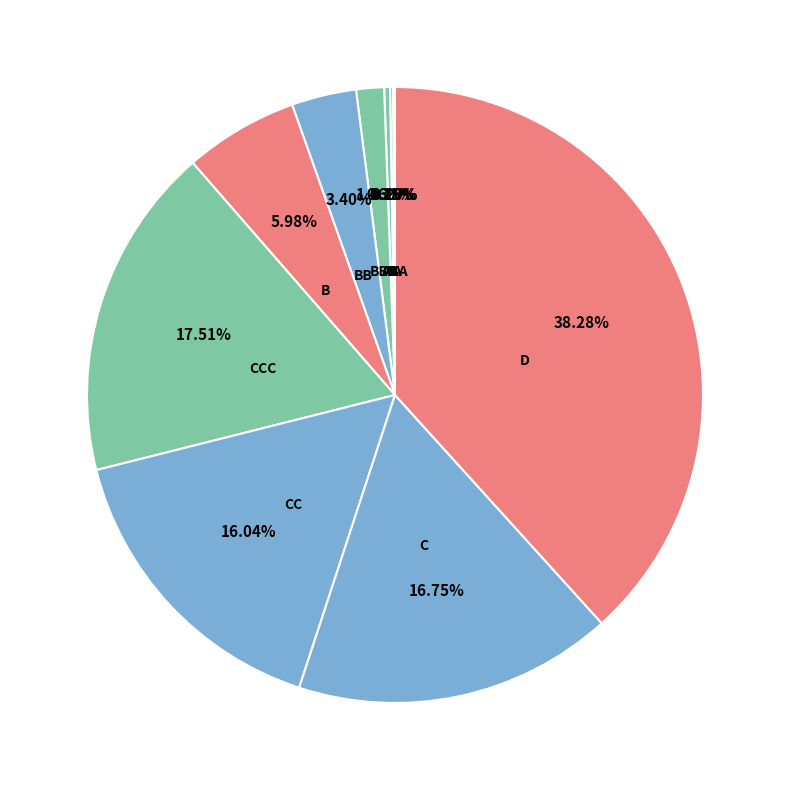

Is there a majority slice in this chart?

No